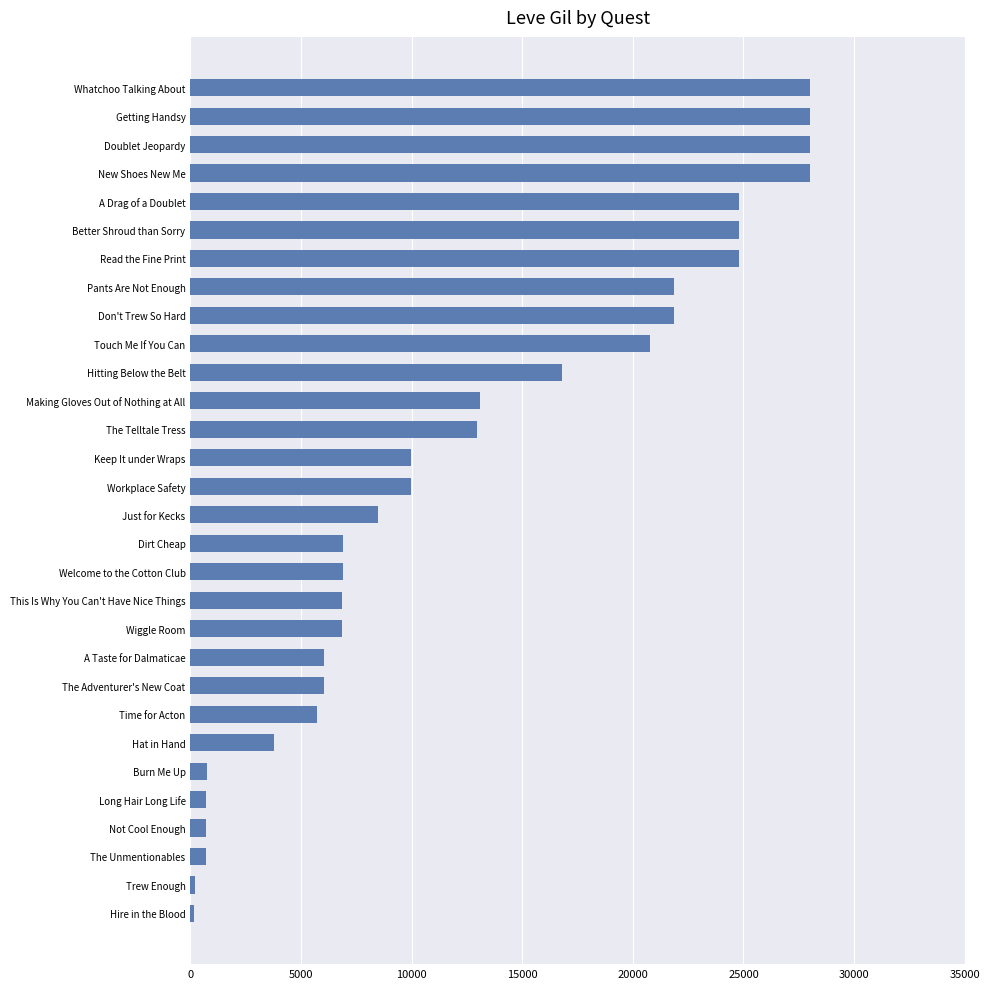

What is the difference between the second highest and minimum values?

27850